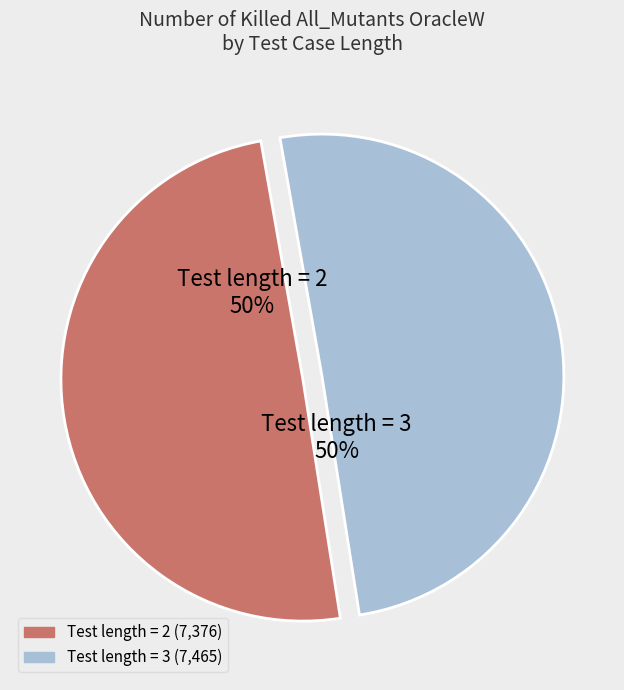

To the nearest percent, what is the average slice percentage?

50%